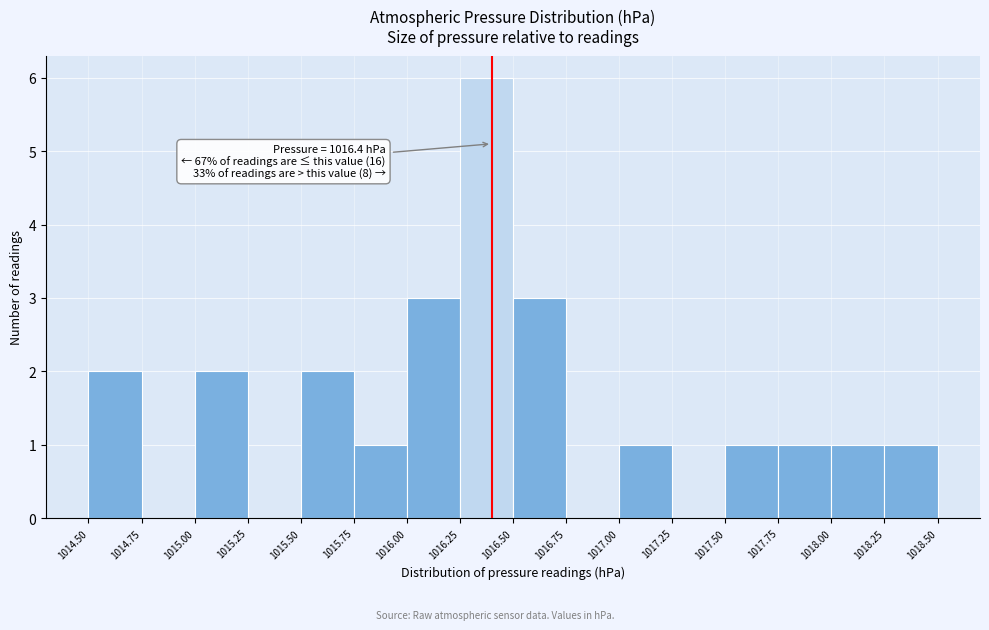

Which range on the x-axis has the tallest bar?

1016.25 to 1016.50